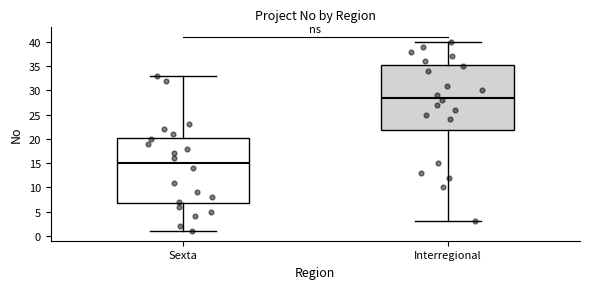

Where is the upper edge of the box for Interregional on the y-axis? The values are not printed on the chart, so give them approximately, as read against the axis.

35.5